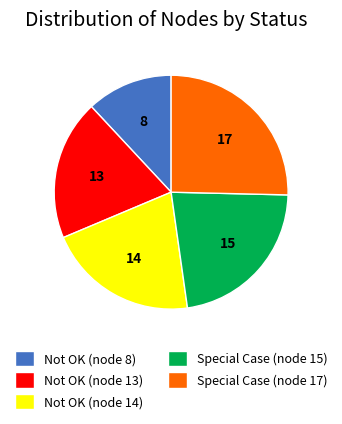

Which has a higher value, Not OK (node 13) or Not OK (node 14)?

Not OK (node 14)